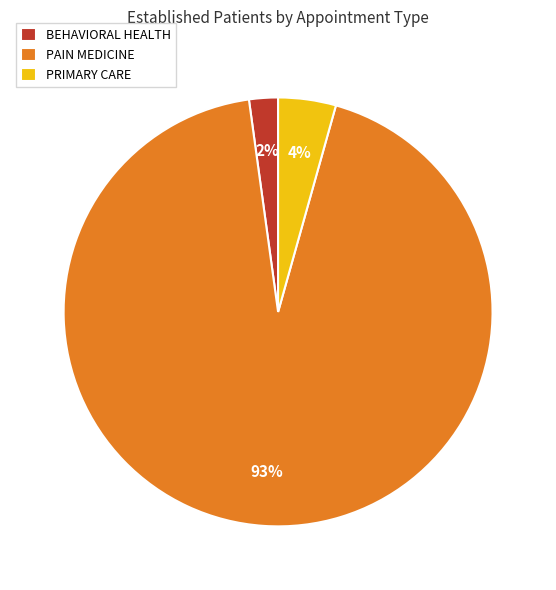

The PAIN MEDICINE slice represents 93% of the pie. True or false?

True